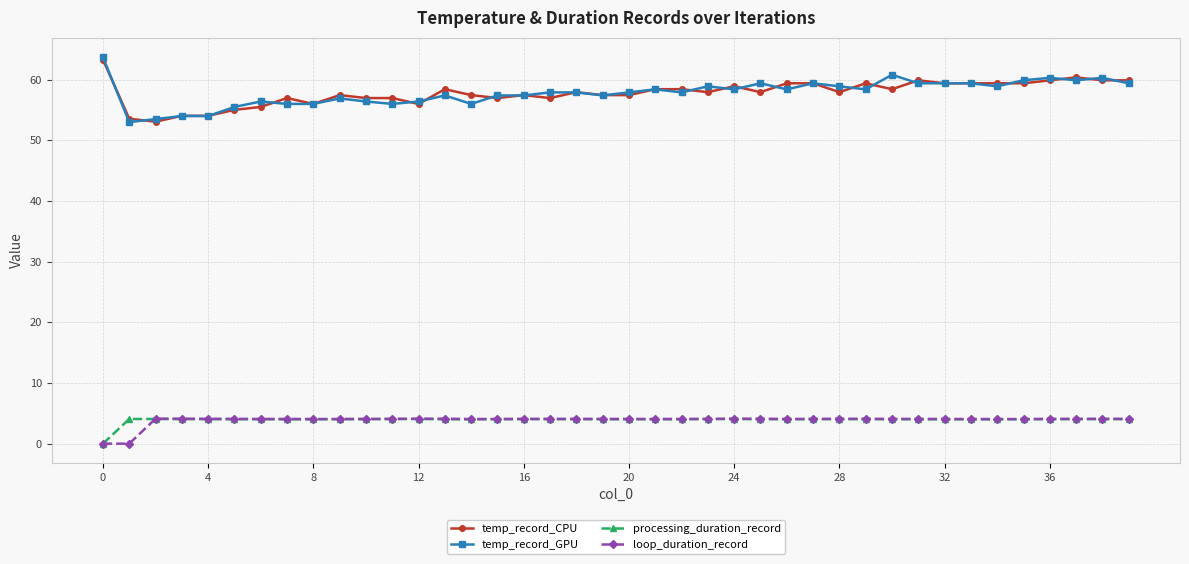

What is the maximum value for temp_record_GPU?

63.7